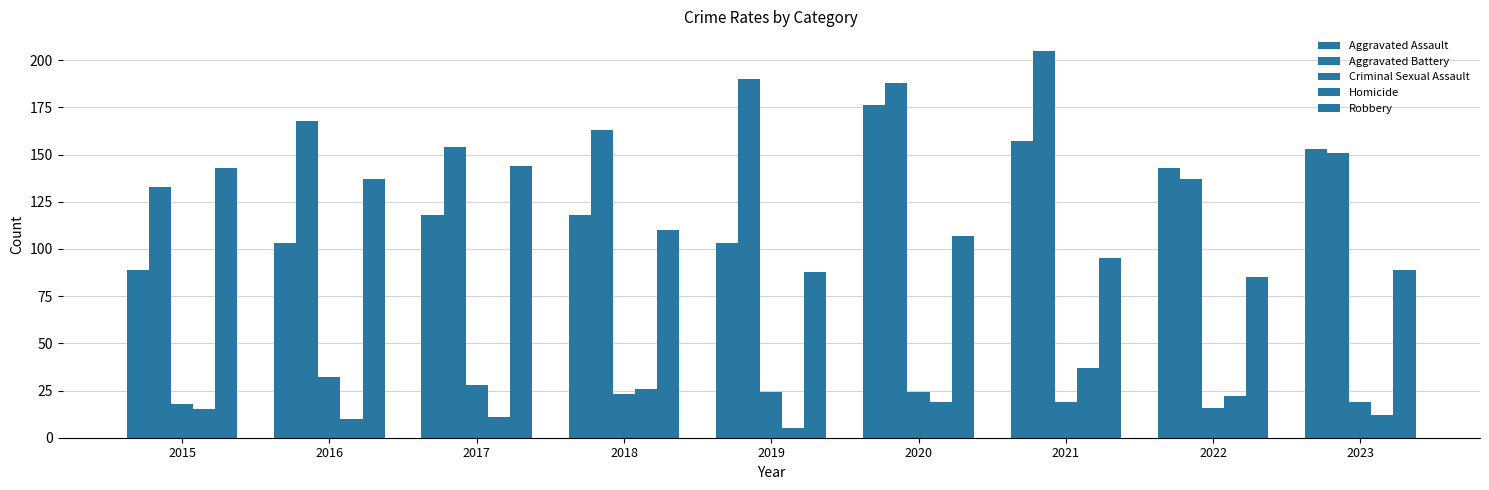

What is the difference between the second highest and second lowest values in the Aggravated Battery series?

53